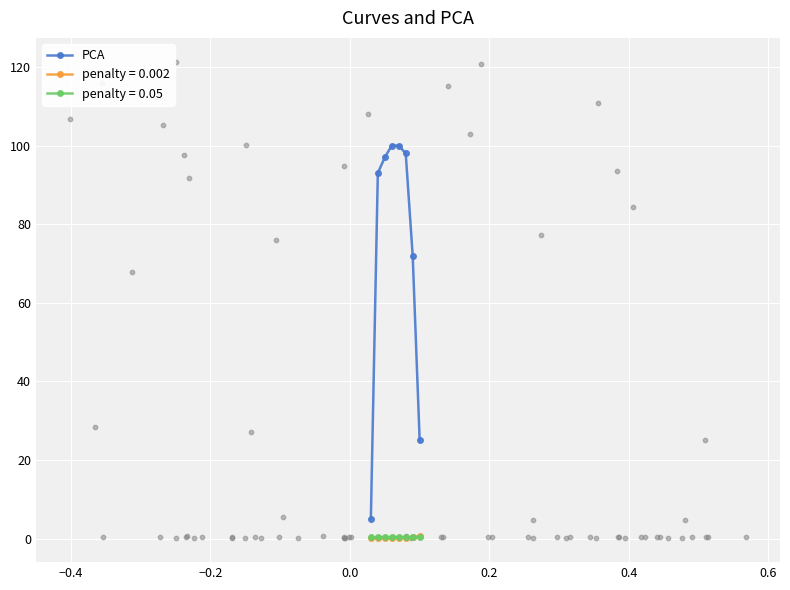

What is the change in value from 0.0 to 0.4?

-2